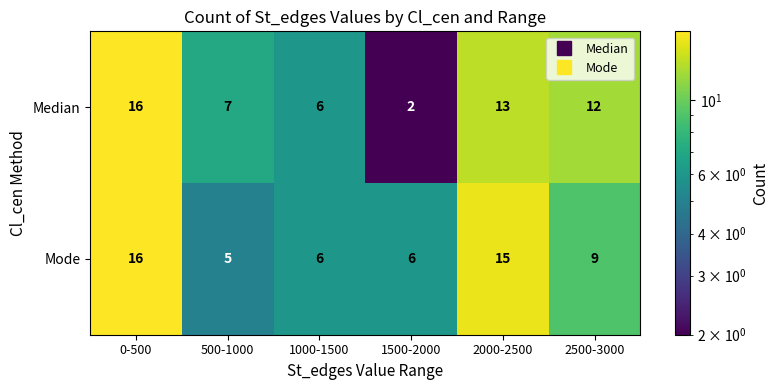

True or false: Mode has a value of 15 at 2000-2500.

True